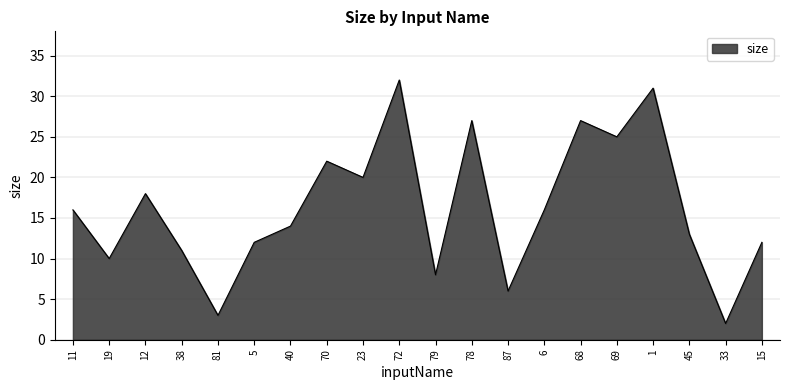

What is the approximate value at 1?

31